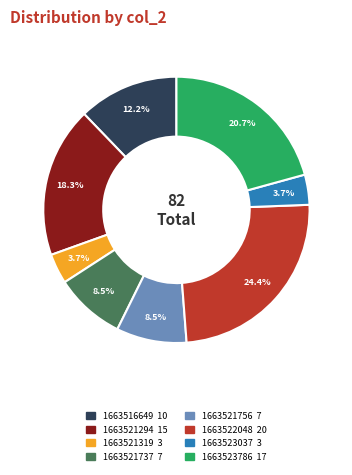

Which slice is the largest?

1663522048